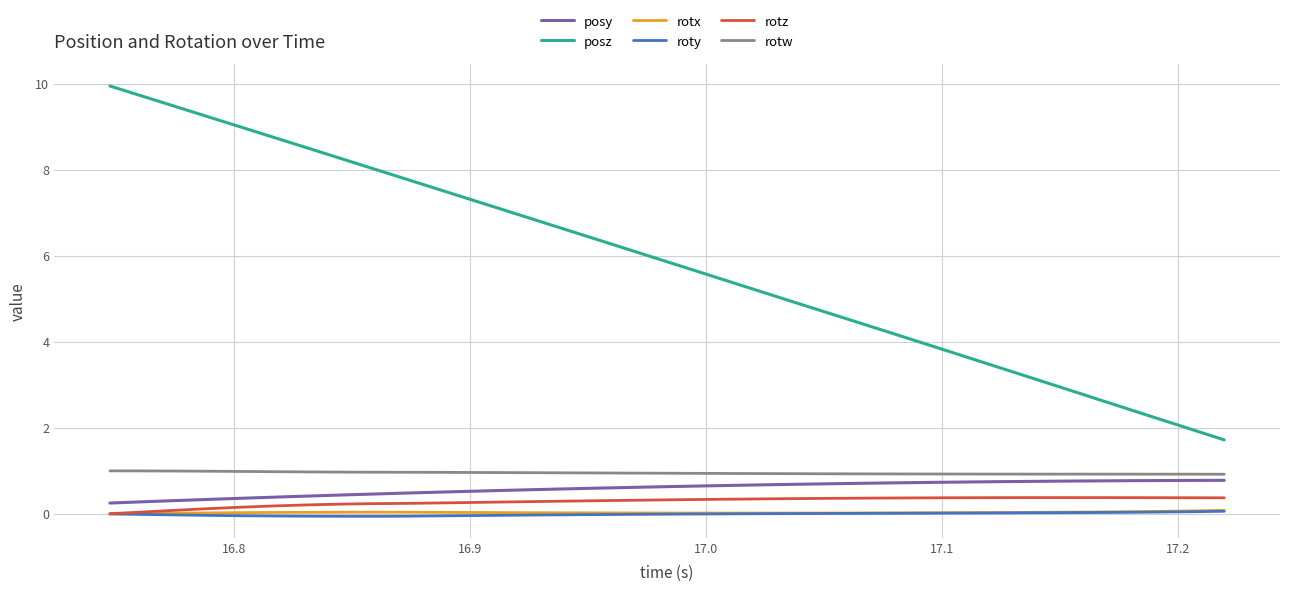

Which series has the largest total across all categories?

posz